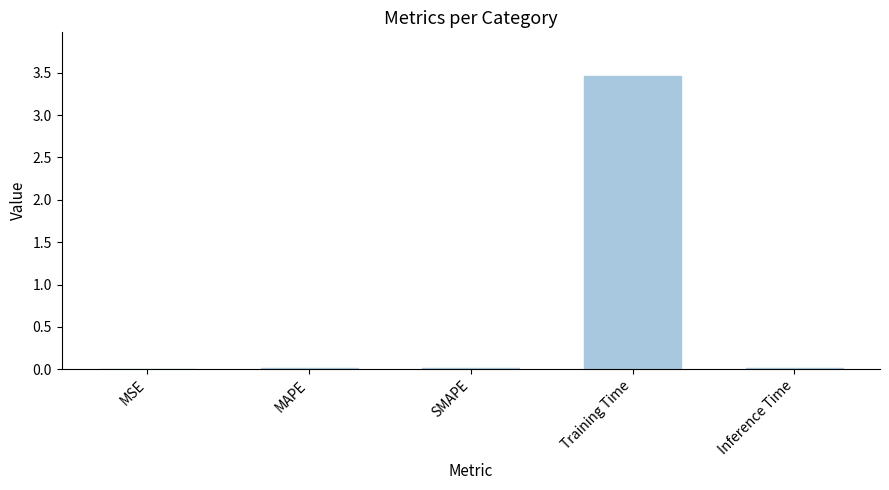

Is it true that the value at MAPE is 0.0?

True